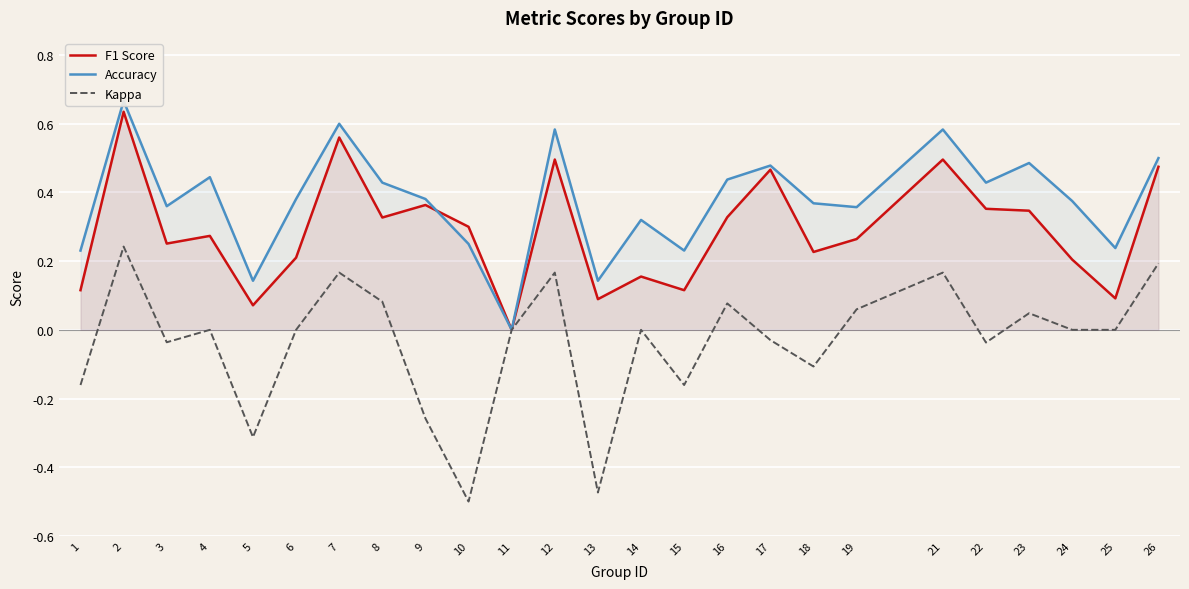

Reading left to right, what are all the values shown in this chart?

F1 Score: 0.1	0.6	0.3	0.3	0.1	0.2	0.6	0.3	0.4	0.3	0.0	0.5	0.1	0.2	0.1	0.3	0.5	0.2	0.3	0.5	0.4	0.3	0.2	0.1	0.5
Accuracy: 0.2	0.7	0.4	0.4	0.1	0.4	0.6	0.4	0.4	0.2	0.0	0.6	0.1	0.3	0.2	0.4	0.5	0.4	0.4	0.6	0.4	0.5	0.4	0.2	0.5
Kappa: -0.2	0.2	-0.0	0.0	-0.3	0.0	0.2	0.1	-0.3	-0.5	0.0	0.2	-0.5	0.0	-0.2	0.1	-0.0	-0.1	0.1	0.2	-0.0	0.0	0.0	0.0	0.2